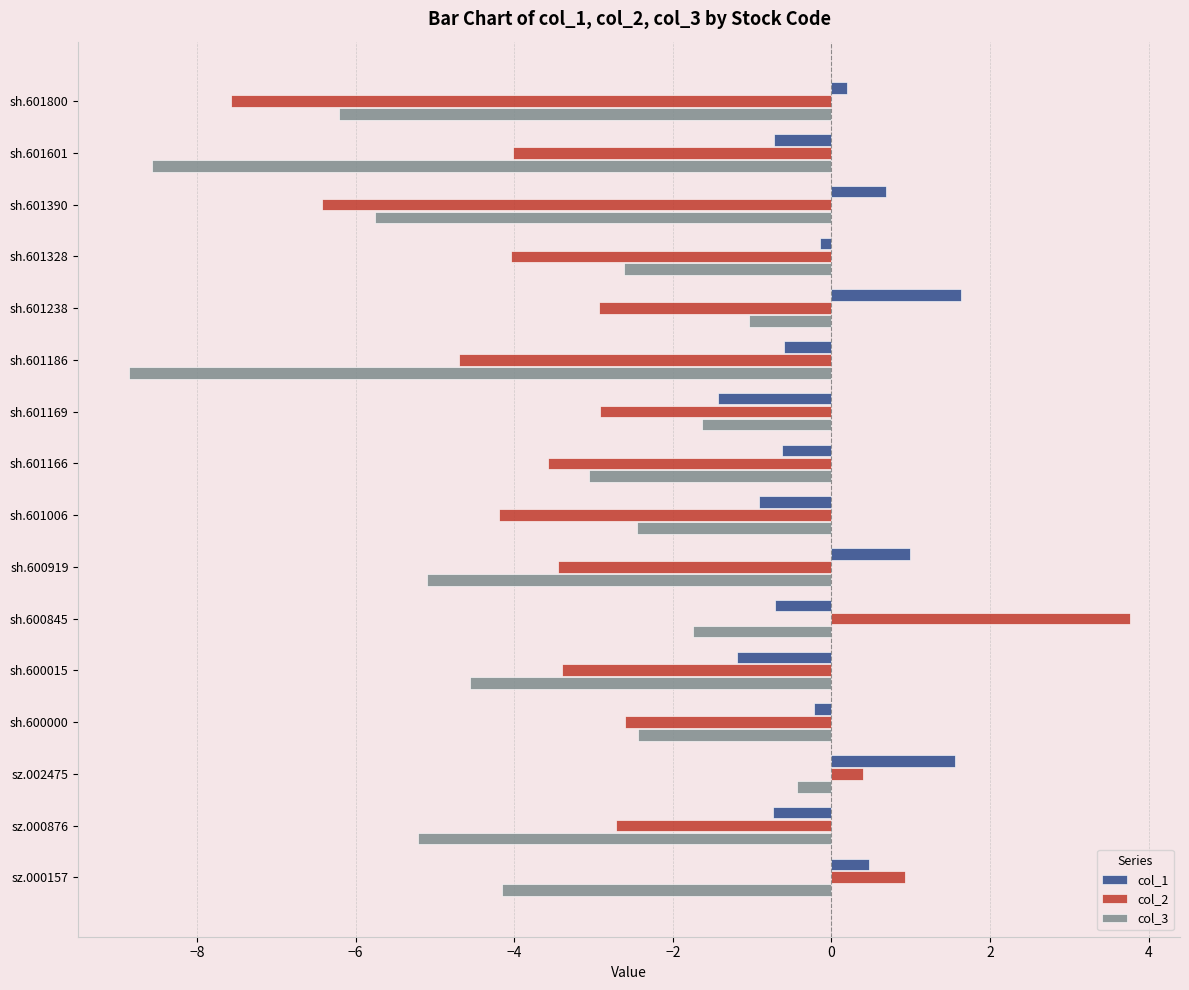

What are all the series names shown in the legend?

col_1, col_2, col_3